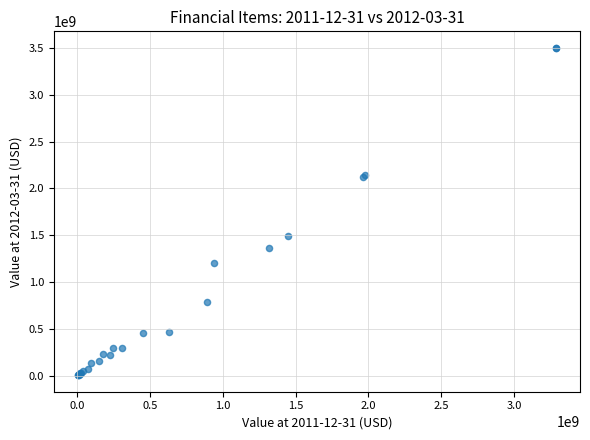

What Y value in the scatter plot is closest to 1752529500?

1494422000